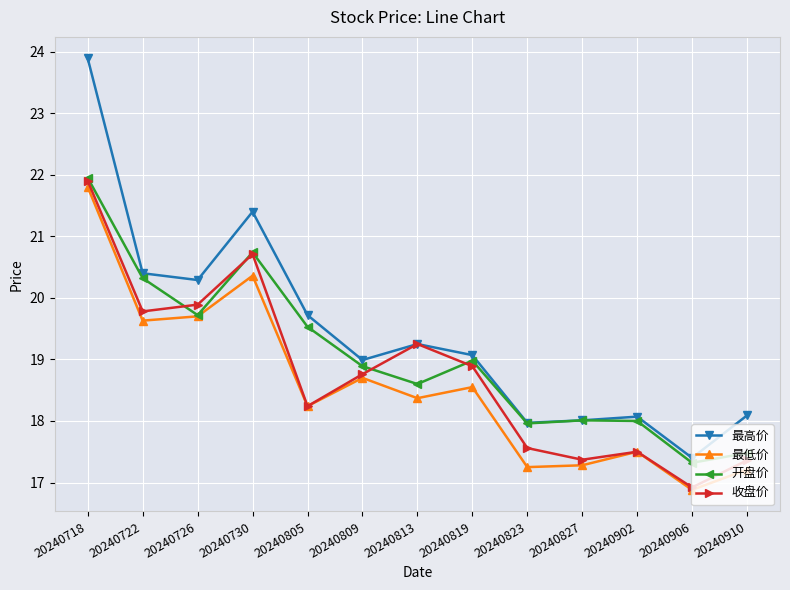

What is the spread (max minus min) of values at 20240827?

0.7